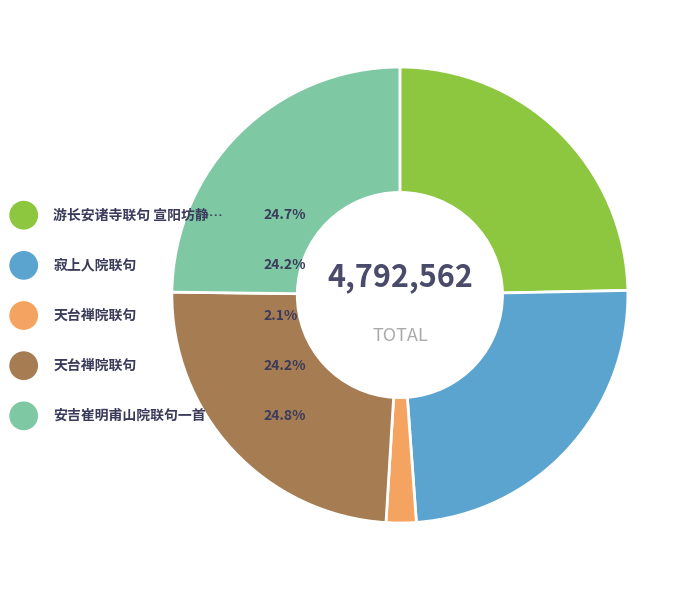

What percentage is the 天台禅院联句 slice, to the nearest percent?

24%